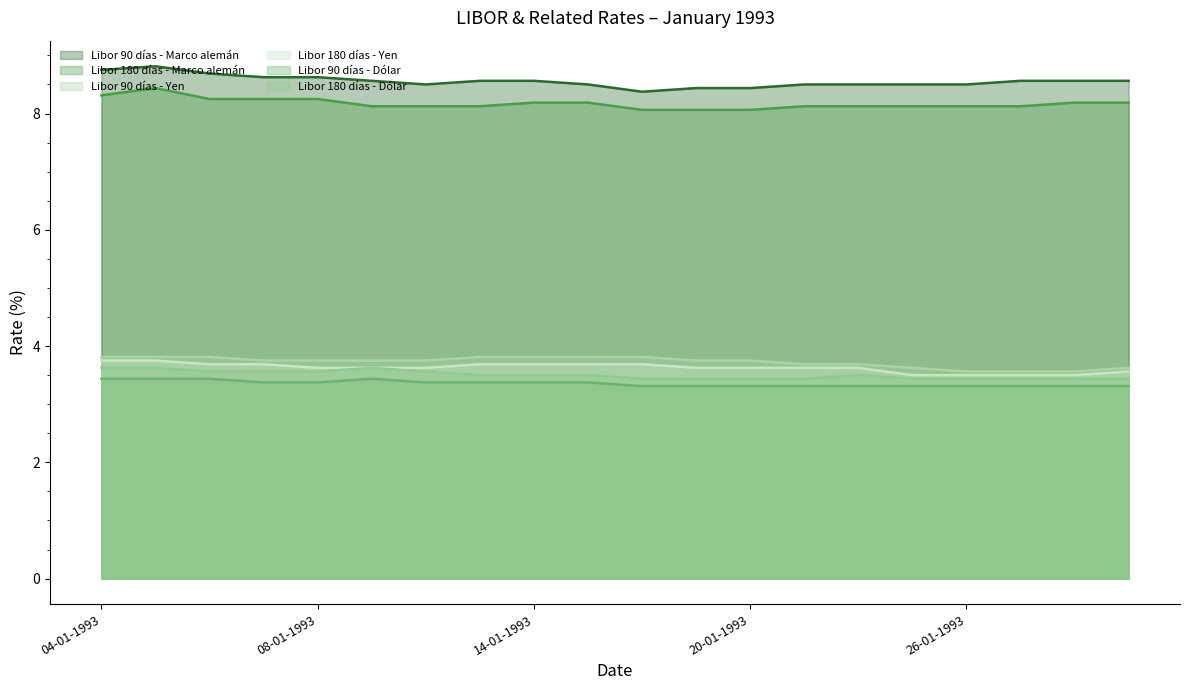

Count the Libor 90 días - Dólar values in the range 3 to 4.

20